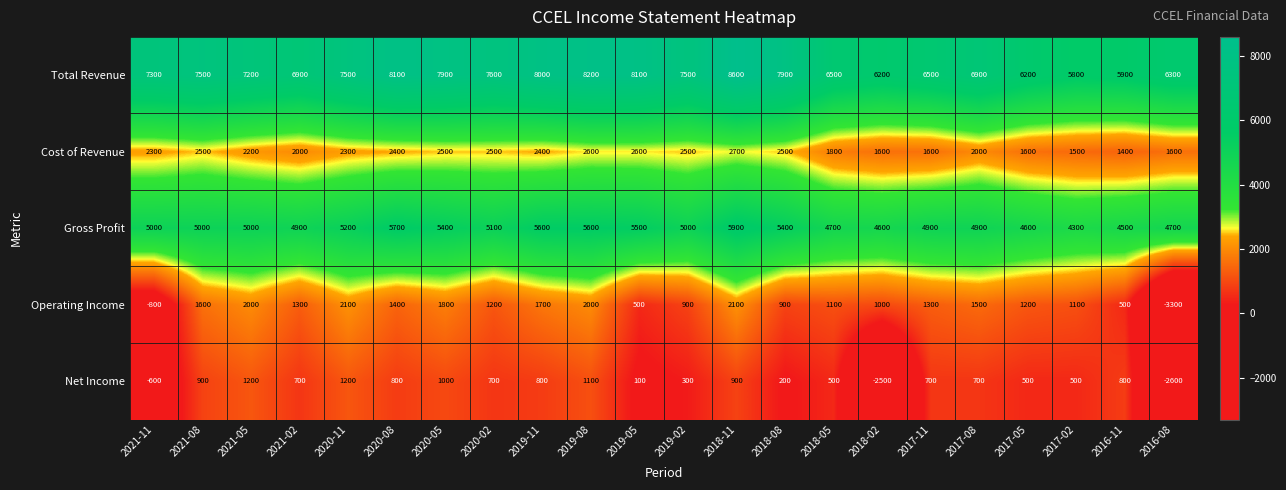

Rank the series by their maximum value, from lowest to highest.

Net Income, Operating Income, Cost of Revenue, Gross Profit, Total Revenue